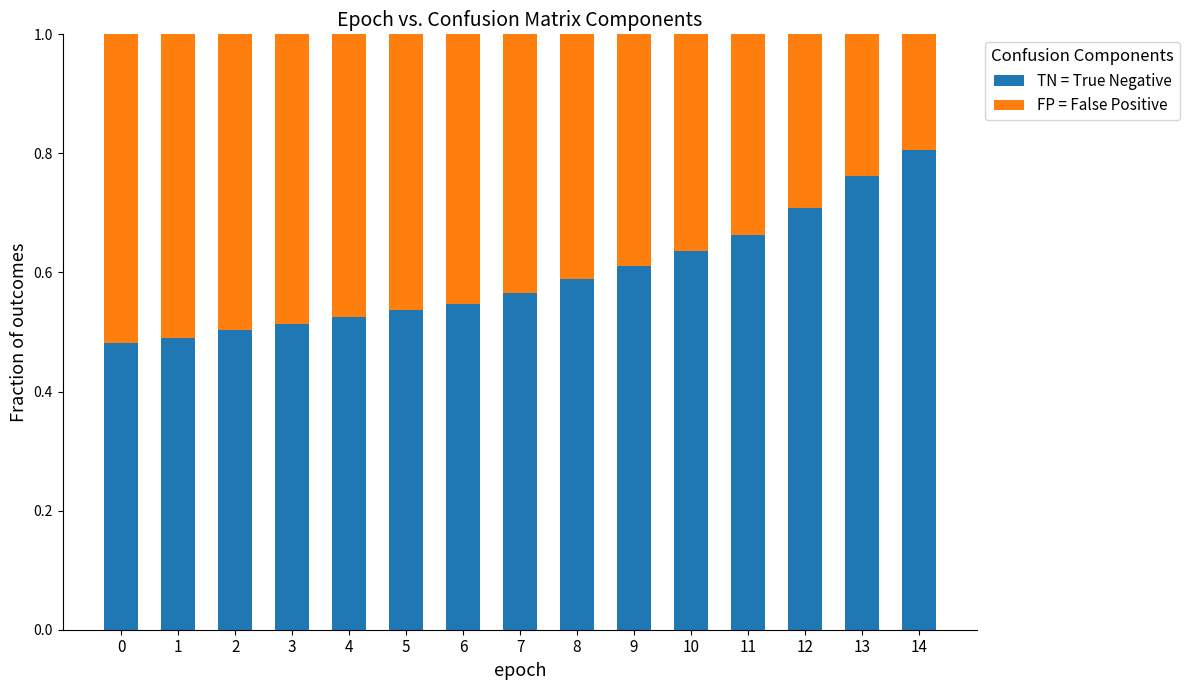

True or false: TN = True Negative has a value of 0.7 at 12.

True